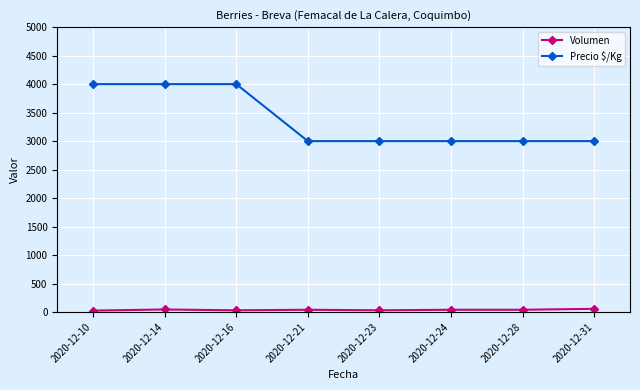

What is the value of the Volumen point at the 3rd from the left?

30